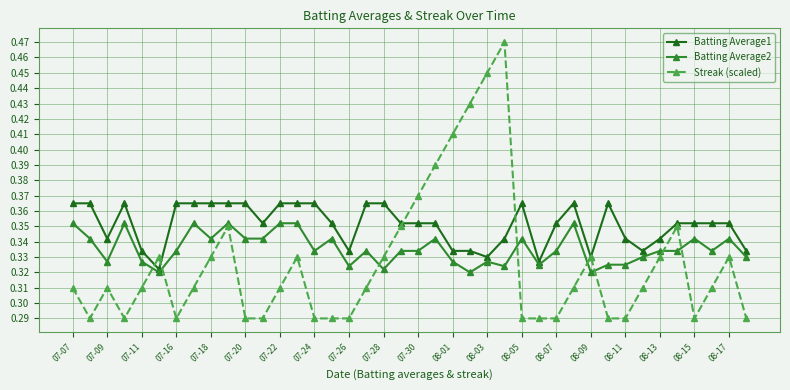

At how many categories does at least one series exceed 0?

40